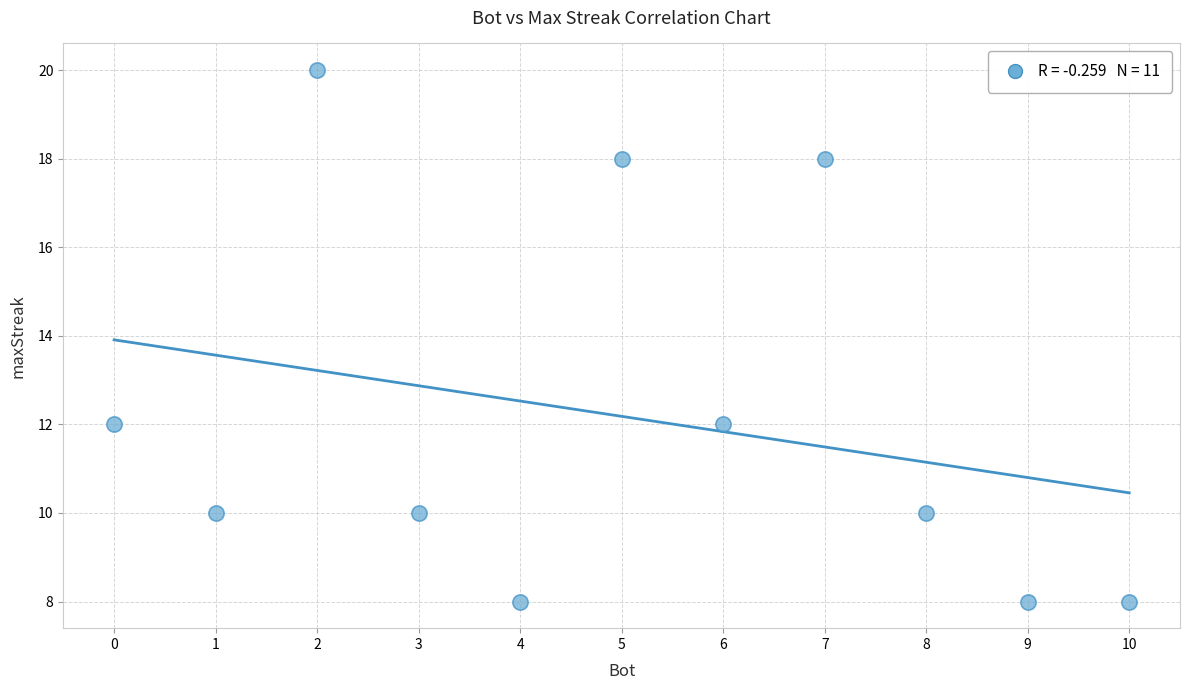

What is the range of X values (max minus min)?

10